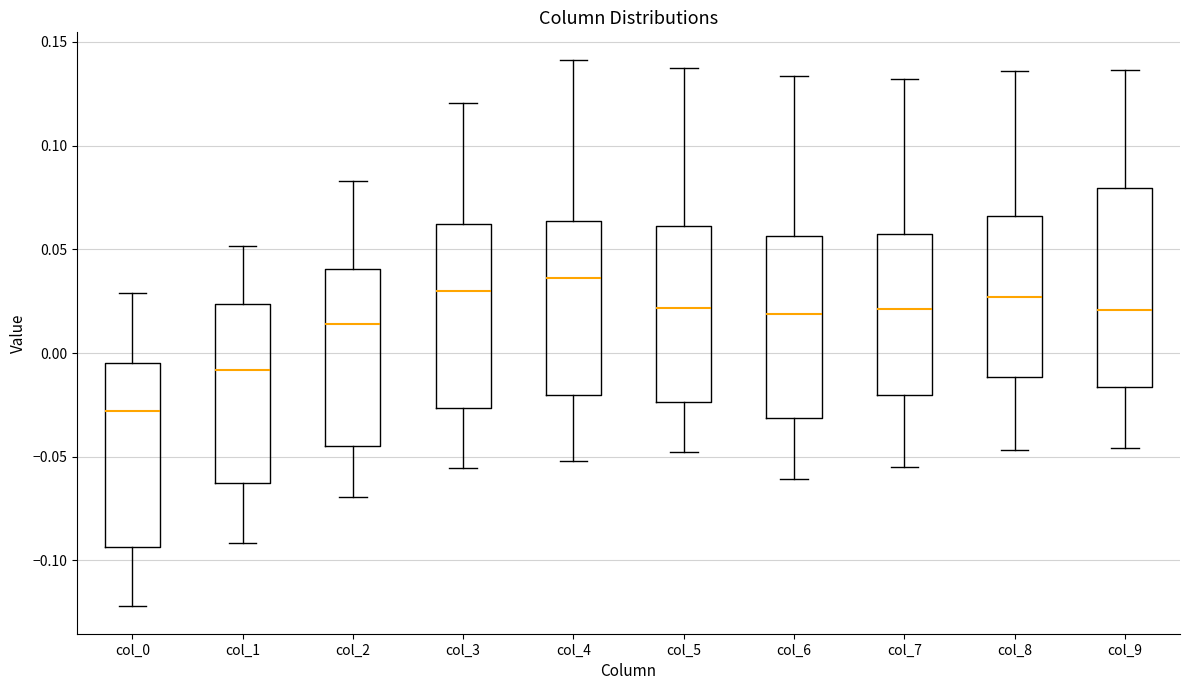

Reading left to right, read every box against the y-axis: the position of its median line, the range the box covers, and the ends of its whiskers. The values are not printed on the chart, so give them approximately, as read against the axis.

col_0: median -0.030, box -0.095 to -0.005, whiskers -0.120 to 0.030
col_1: median -0.010, box -0.065 to 0.025, whiskers -0.090 to 0.050
col_2: median 0.015, box -0.045 to 0.040, whiskers -0.070 to 0.085
col_3: median 0.030, box -0.025 to 0.060, whiskers -0.055 to 0.120
col_4: median 0.035, box -0.020 to 0.065, whiskers -0.050 to 0.140
col_5: median 0.020, box -0.025 to 0.060, whiskers -0.050 to 0.135
col_6: median 0.020, box -0.030 to 0.055, whiskers -0.060 to 0.135
col_7: median 0.020, box -0.020 to 0.060, whiskers -0.055 to 0.130
col_8: median 0.025, box -0.010 to 0.065, whiskers -0.045 to 0.135
col_9: median 0.020, box -0.015 to 0.080, whiskers -0.045 to 0.135